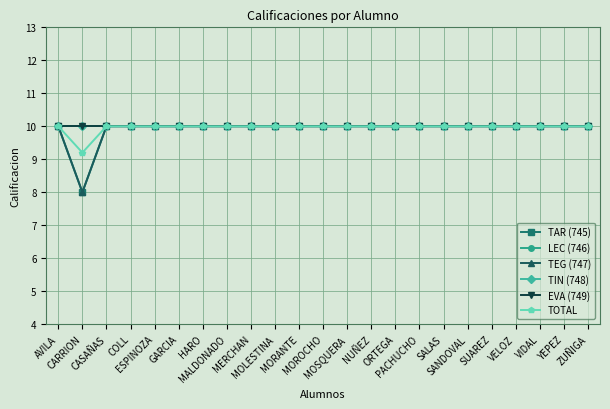

True or false: LEC (746) and EVA (749) cross at least once.

False